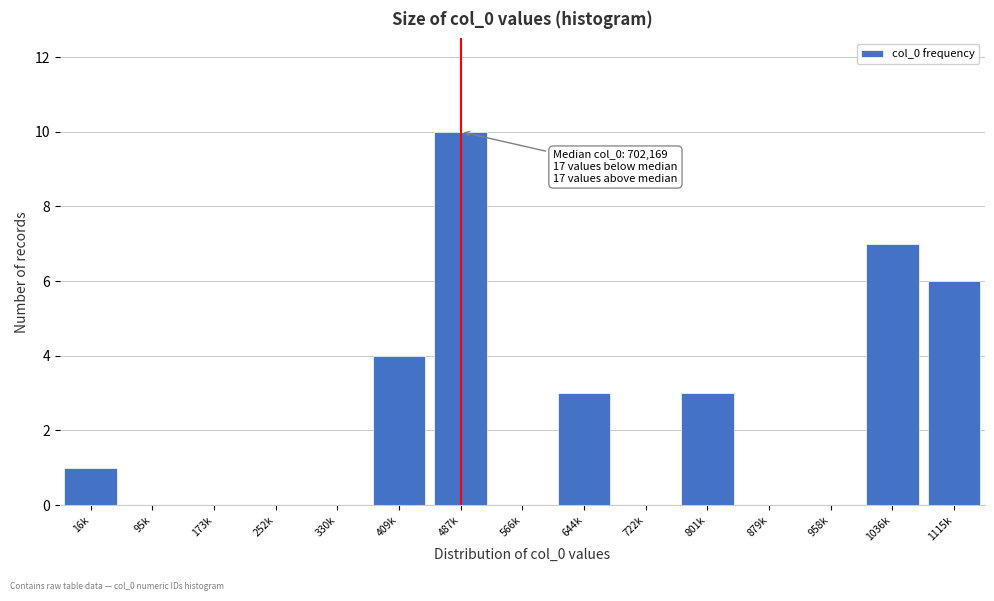

Reading left to right, list all the values displayed in this chart.

16k=1	95k=0	173k=0	252k=0	330k=0	409k=4	487k=10	566k=0	644k=3	722k=0	801k=3	879k=0	958k=0	1036k=7	1115k=6